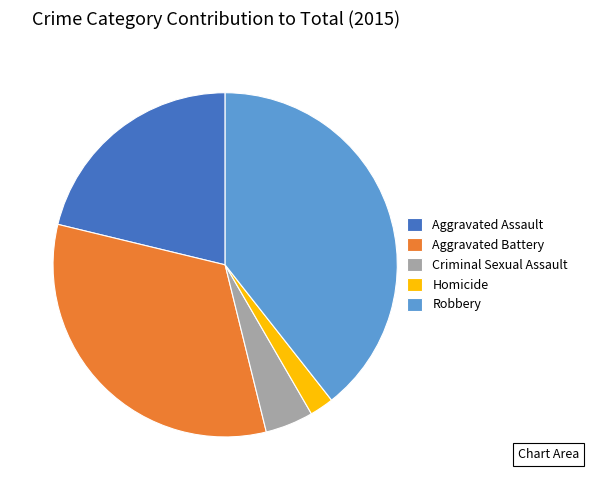

Which slice is the largest?

Robbery